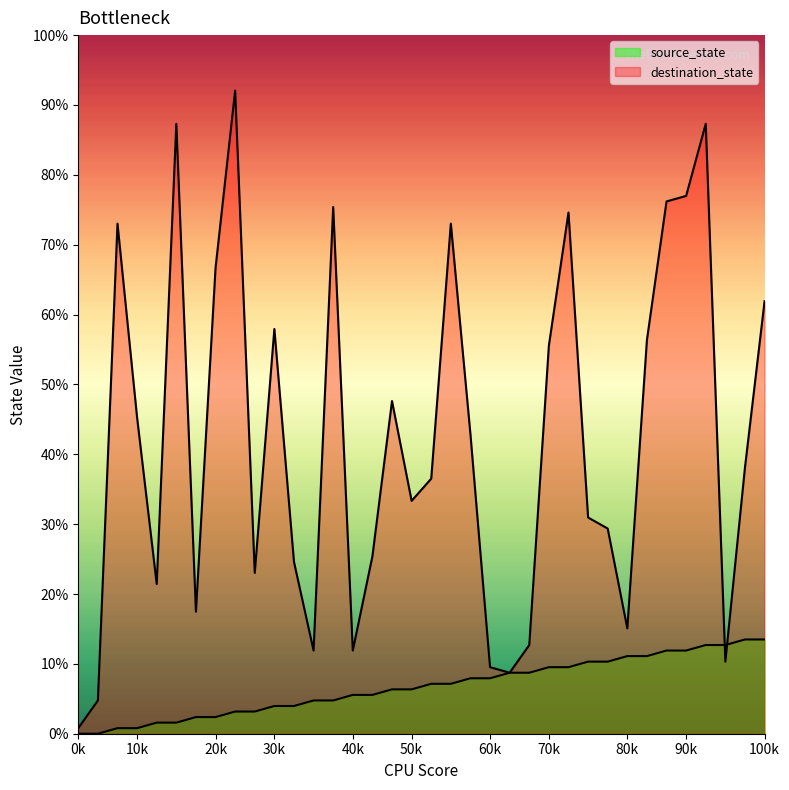

What is the total value across all series at 8?

68